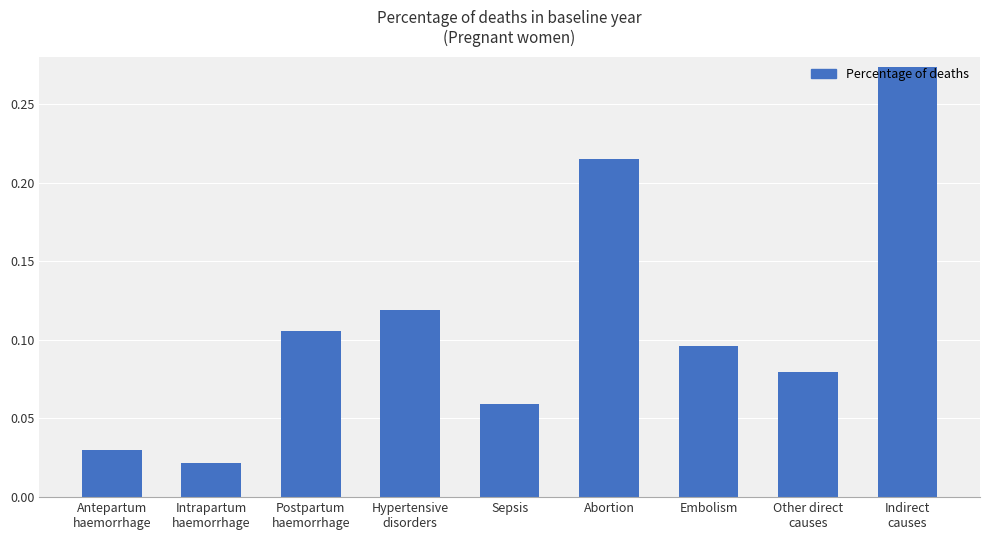

What is the label of the 7th bar from the left?

Embolism